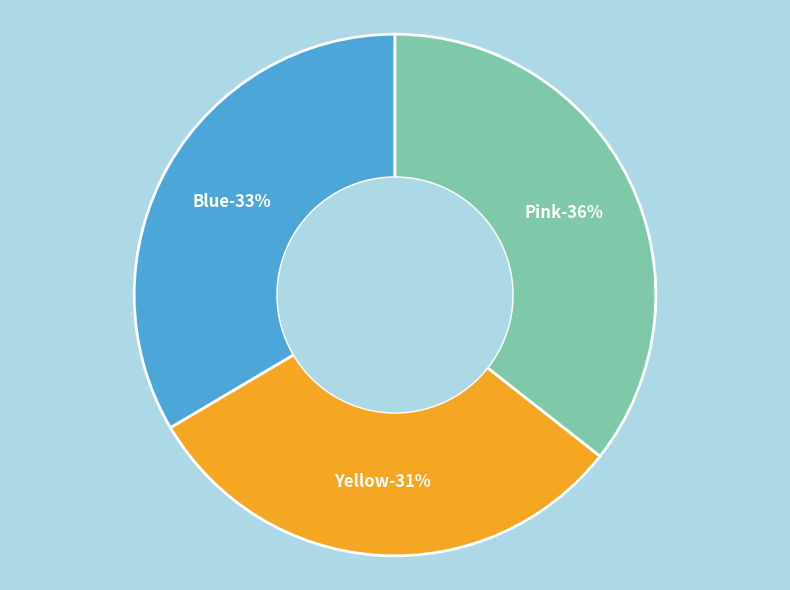

Is it true that 8 is 1% of the pie?

False